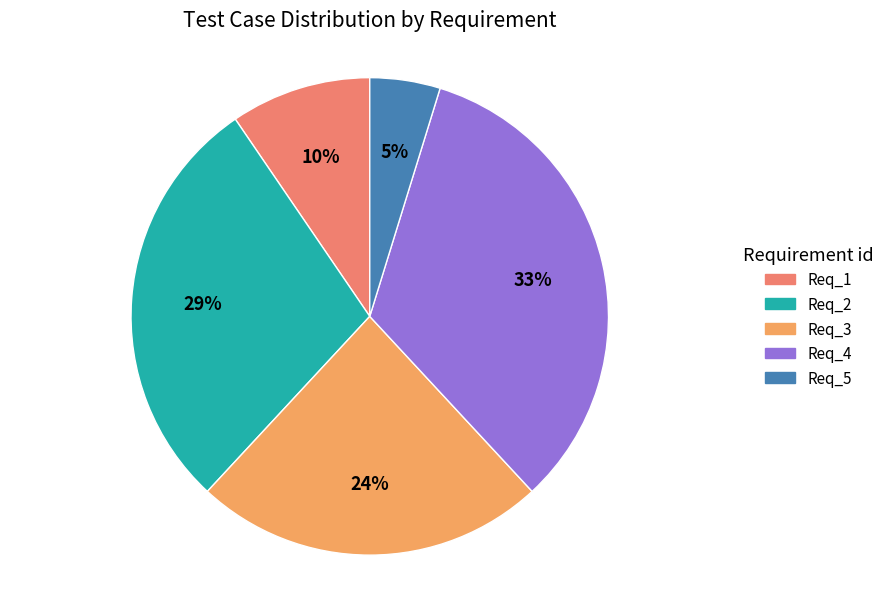

Does Req_5 account for over 50% of the chart?

No